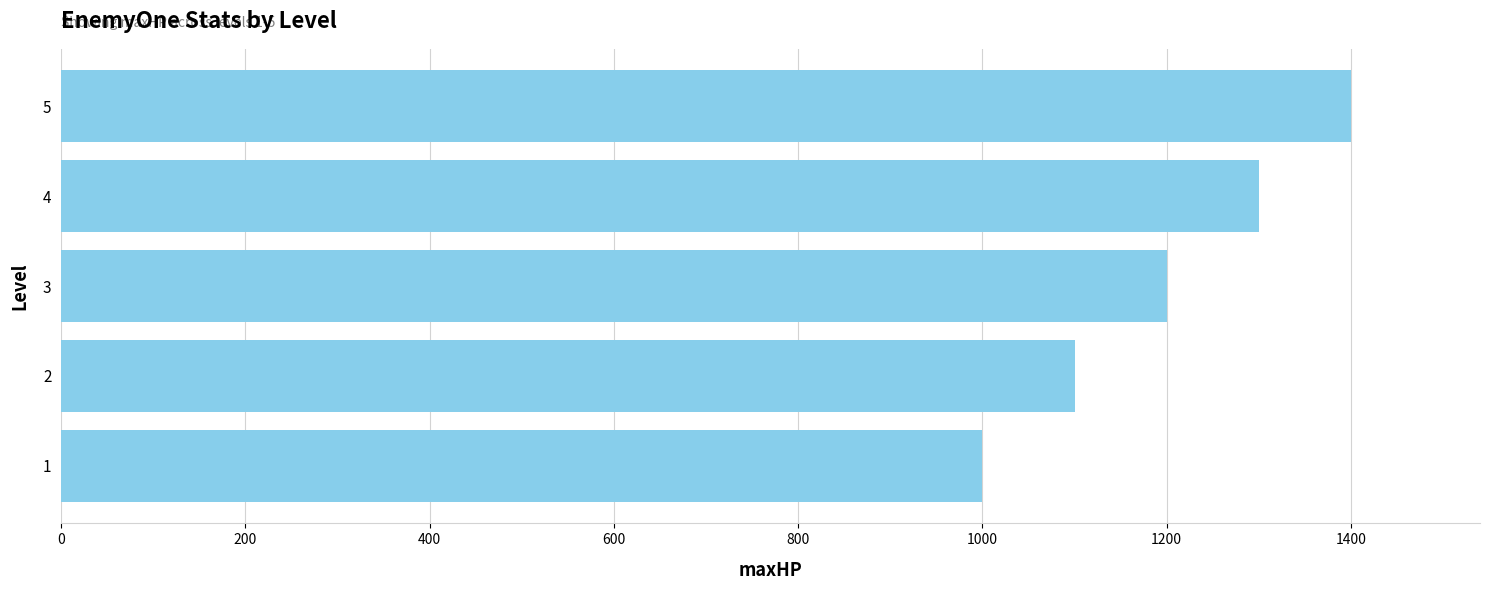

What is the smallest value displayed?

1000